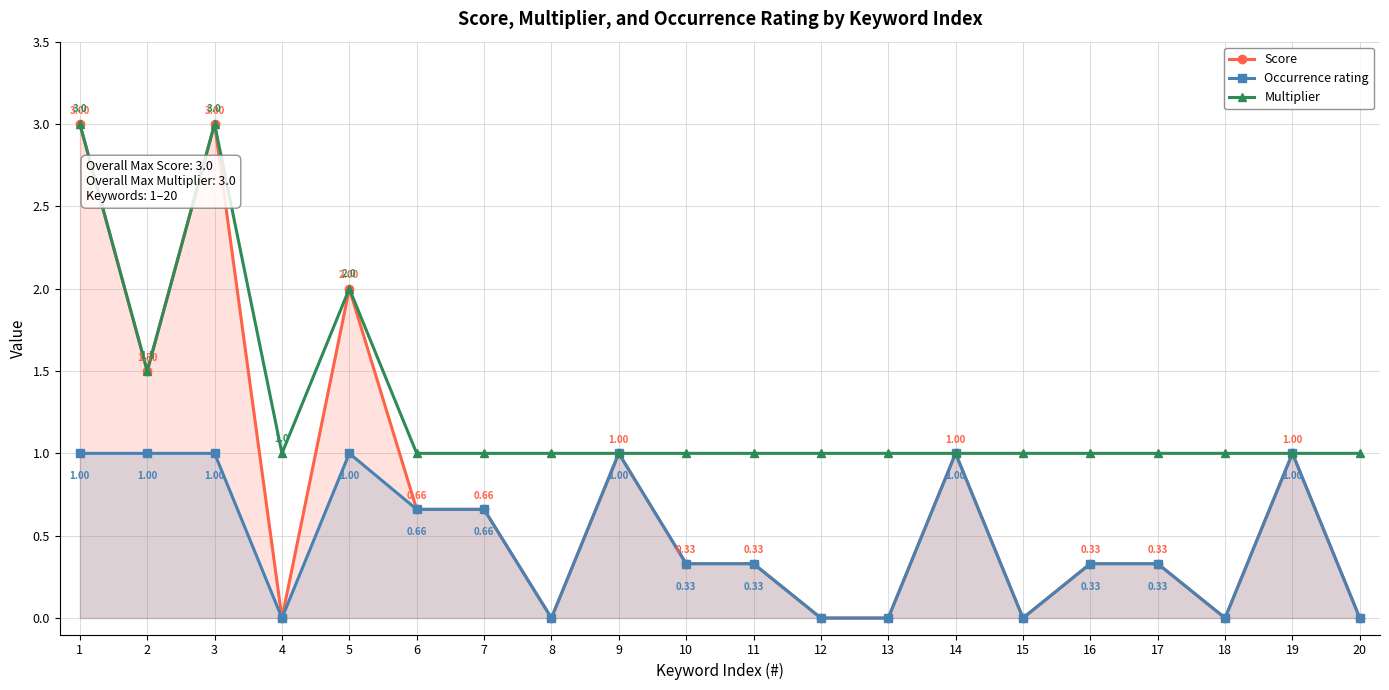

What is the difference between the highest and lowest values at 18?

1.0